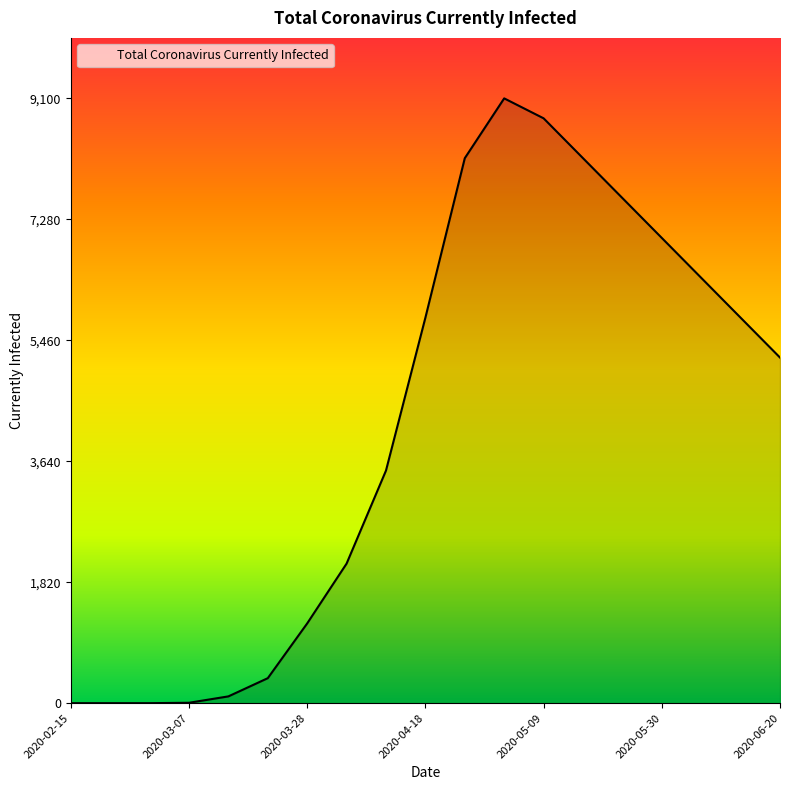

What is the difference between the maximum and minimum values?

9100